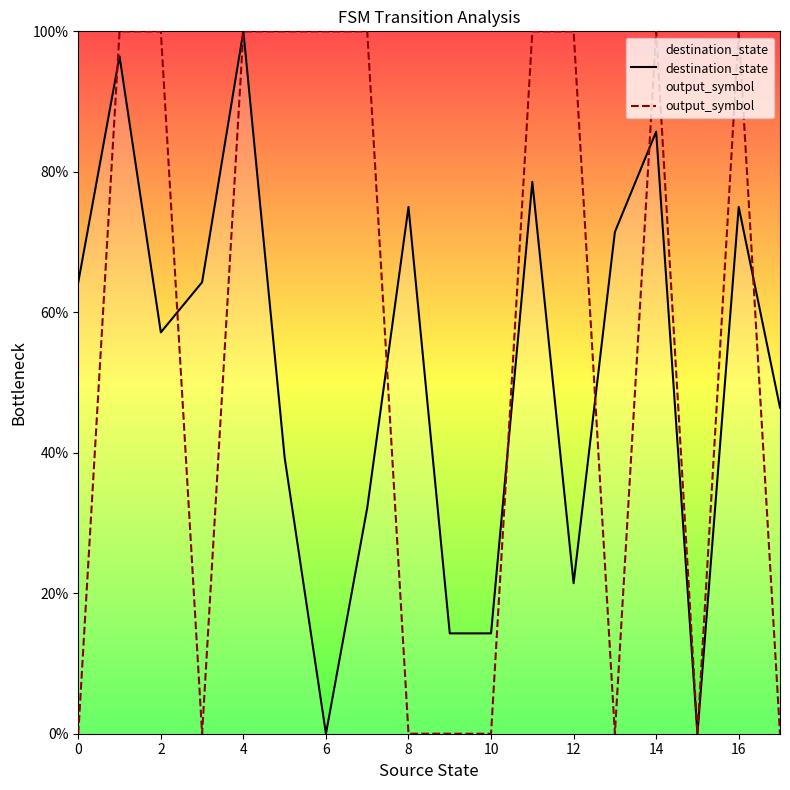

How many lines are shown in the chart?

2